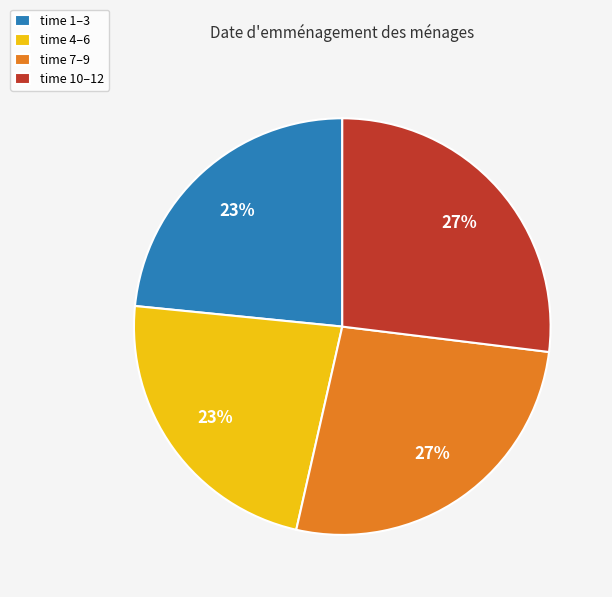

Between time 1–3 and time 10–12, which is larger?

time 10–12